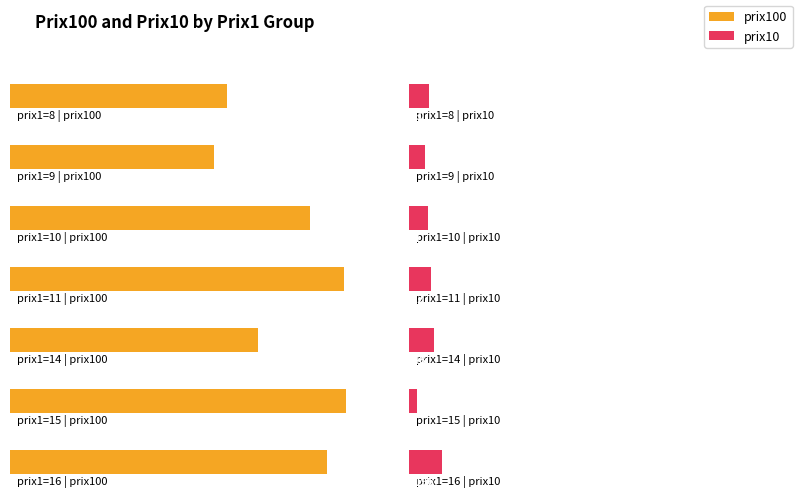

List the series in order of their peak value, lowest first.

prix10, prix100